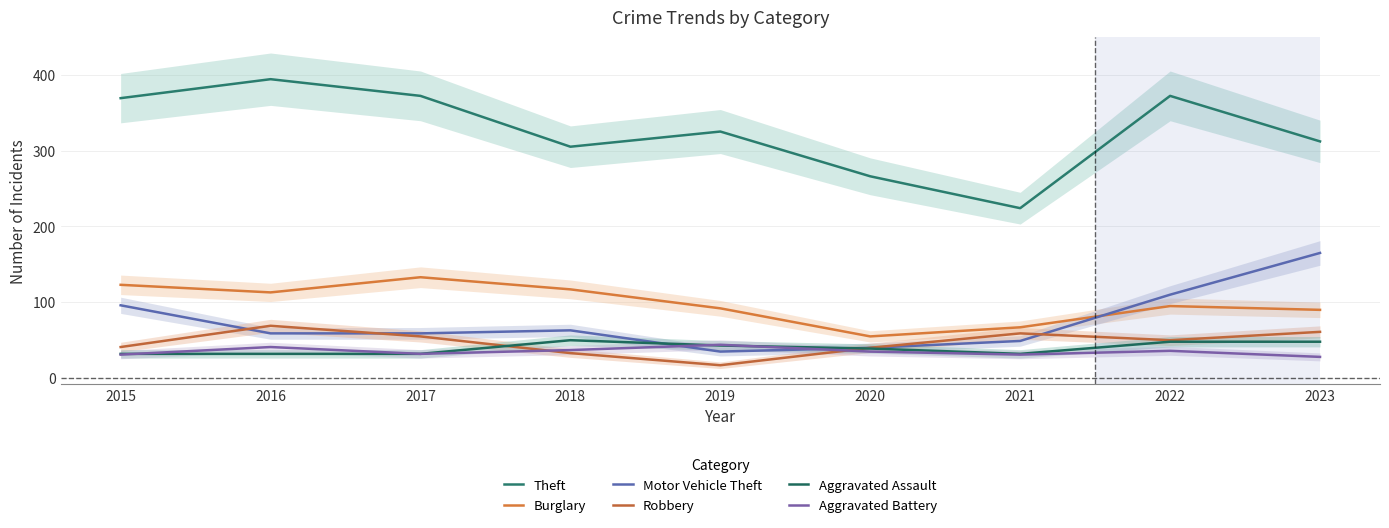

What is the highest value of the Theft series?

394